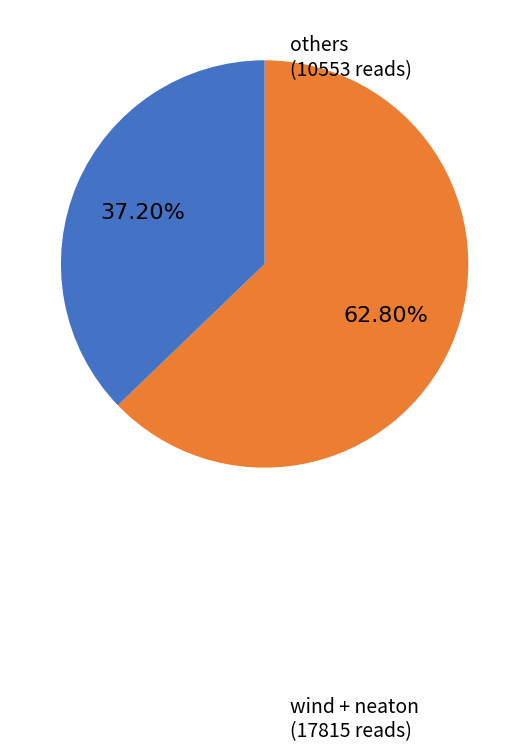

Is there any slice that represents more than half of the pie?

Yes